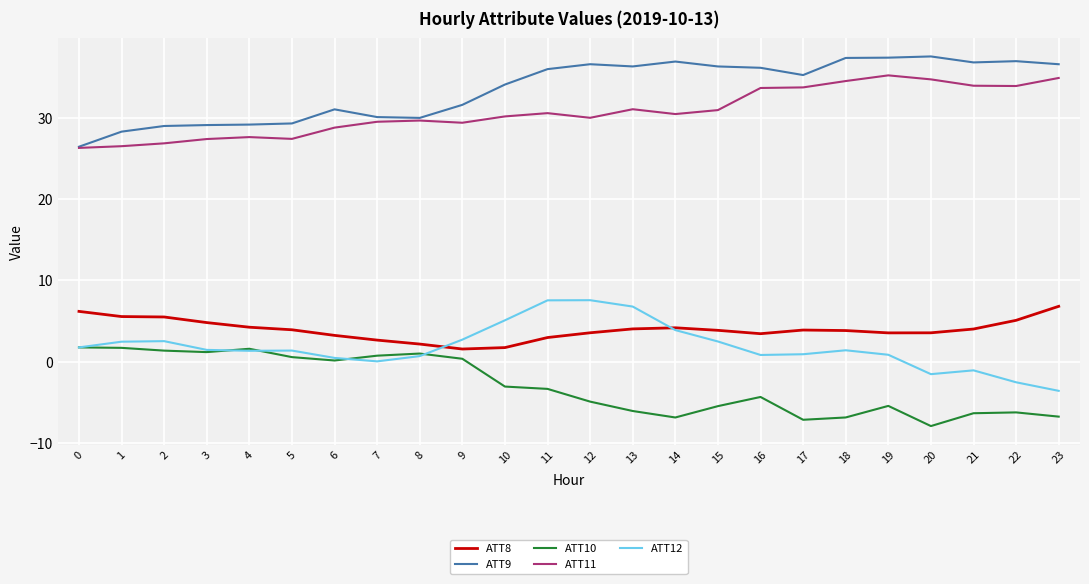

True or false: ATT12 and ATT11 intersect in this chart.

False